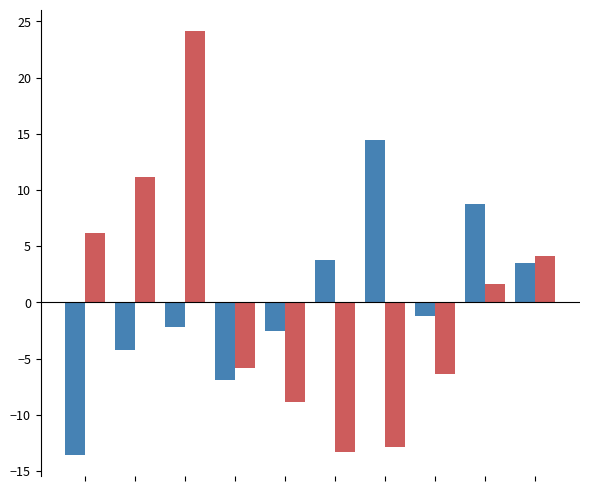

What is the minimum value shown in the chart?

-13.5